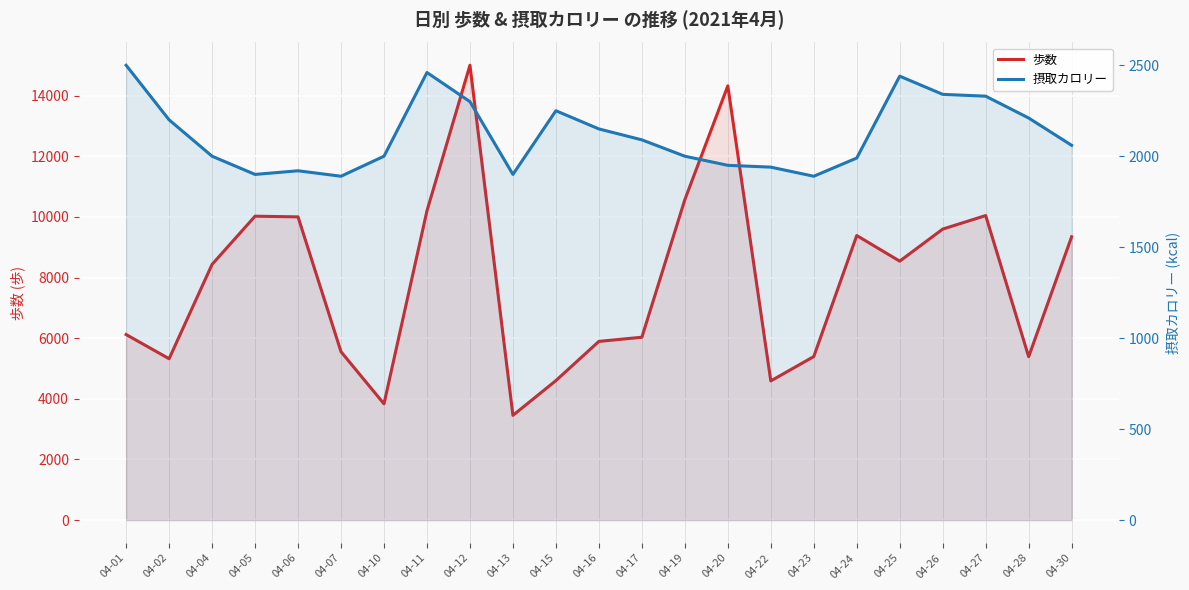

At 04-10, list the series in order from largest to smallest.

歩数, 摂取カロリー